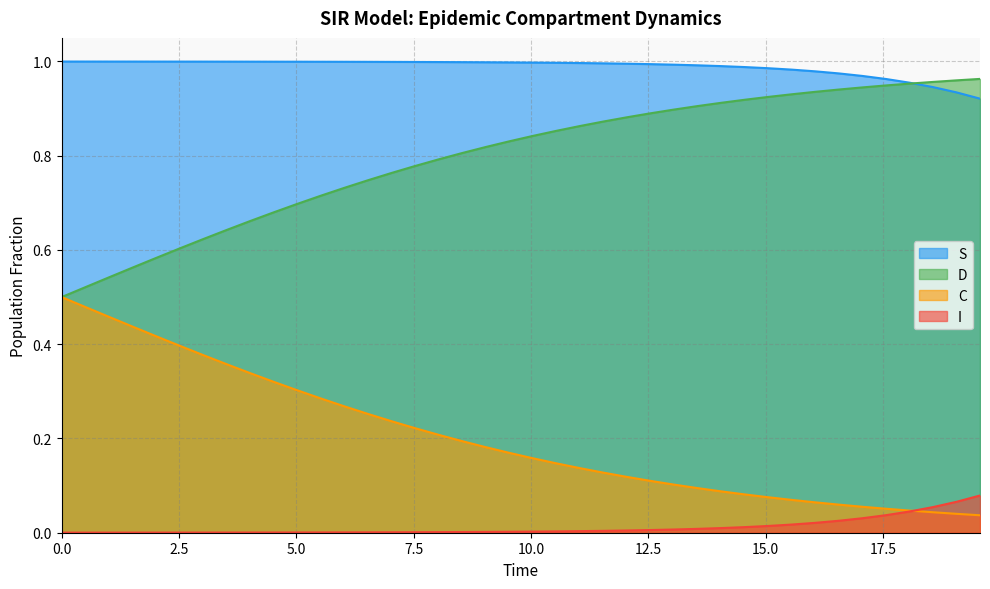

List the series in order of their overall mean, highest first.

S, D, C, I